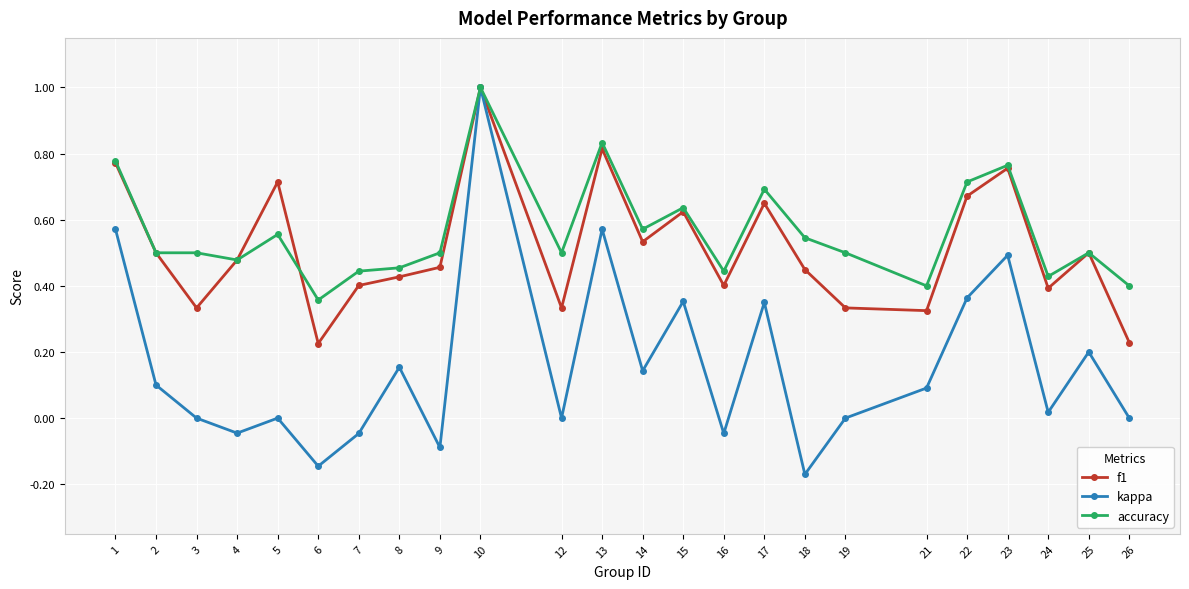

Between 1 and 3, which series saw the biggest shift?

kappa